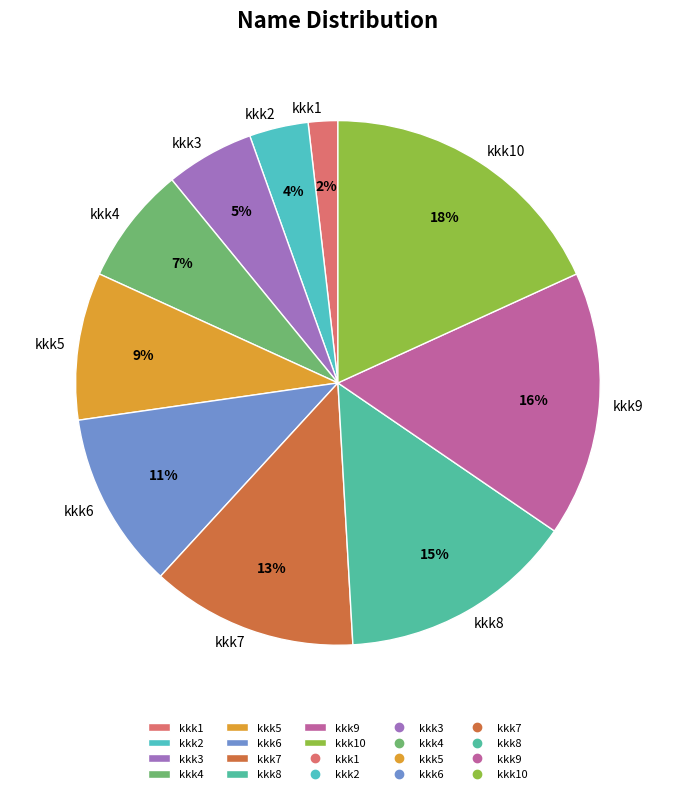

Is the sum of kkk2 and kkk8 greater than half?

No